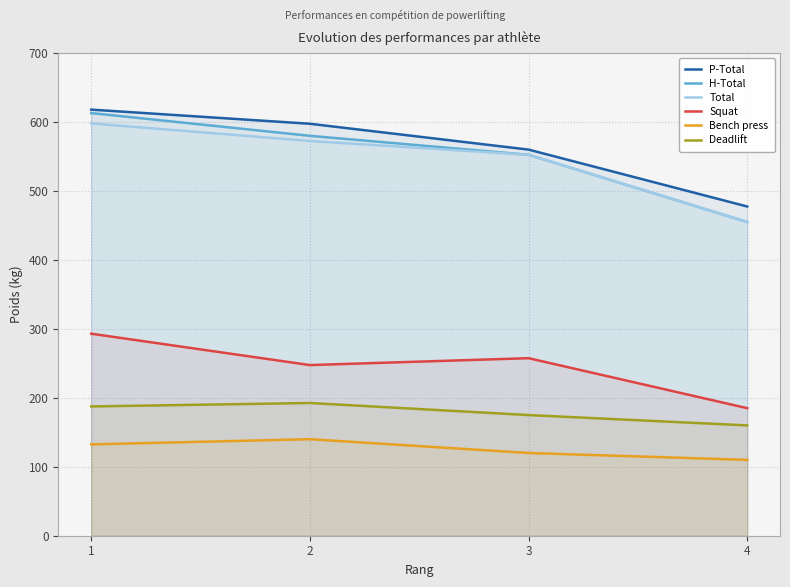

How many series are shown in this chart?

6